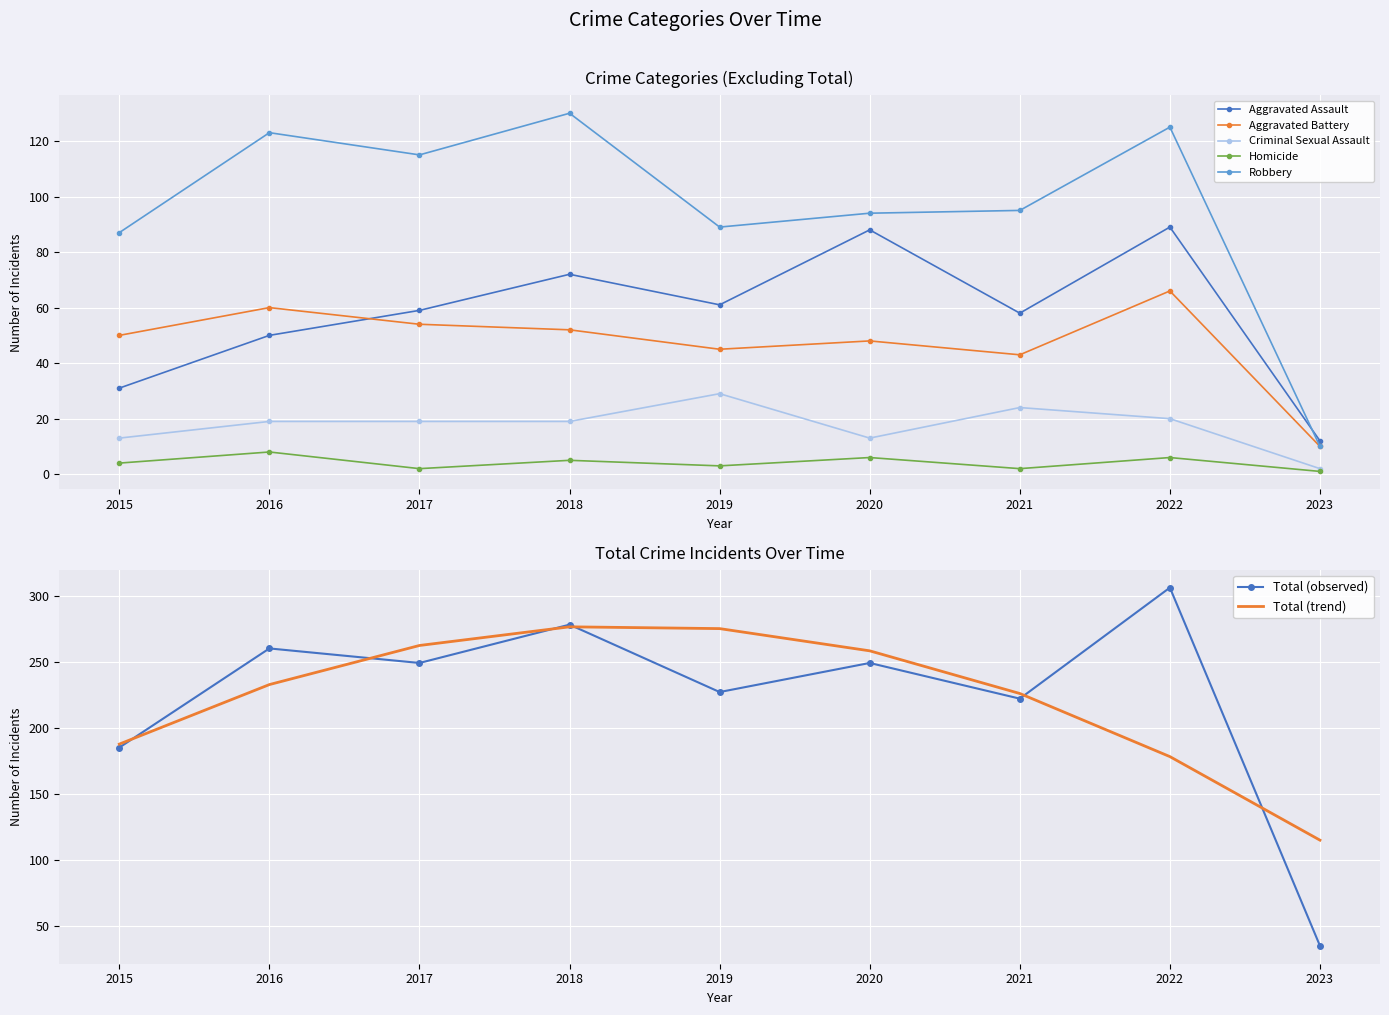

In Aggravated Battery, how many points are higher than both neighbors (excluding endpoints)?

3